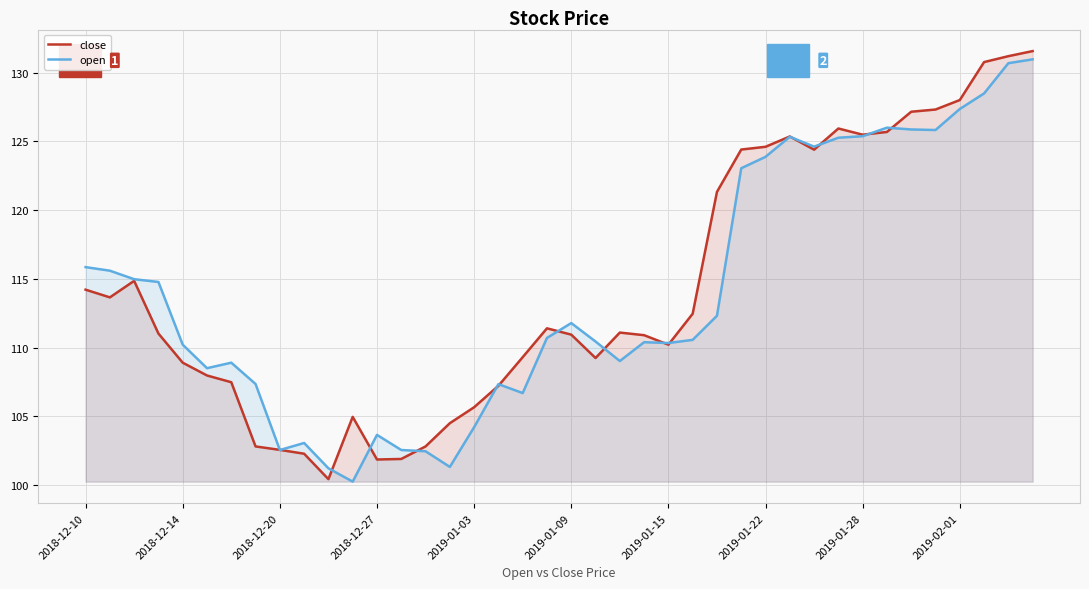

Is it true that open equals 124.6 at 30?

True